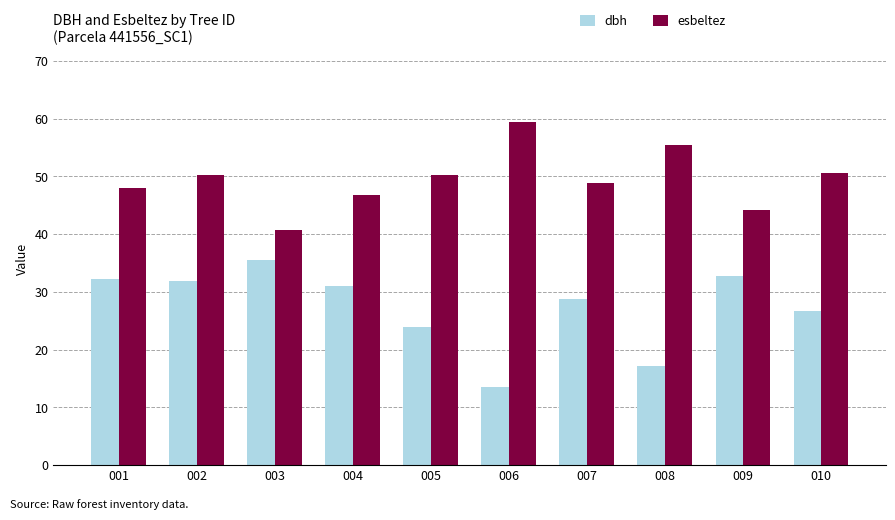

Rank the series by their maximum value, from highest to lowest.

esbeltez, dbh